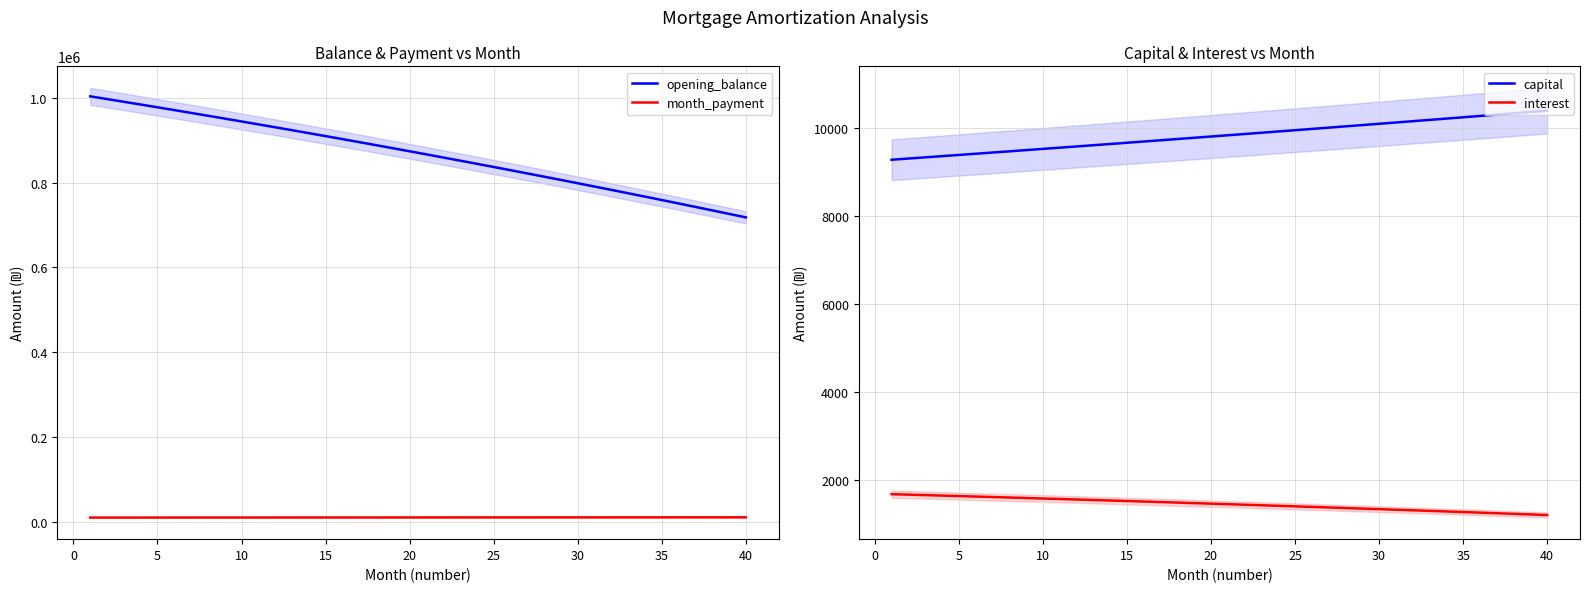

True or false: month_payment and opening_balance intersect in this chart.

False